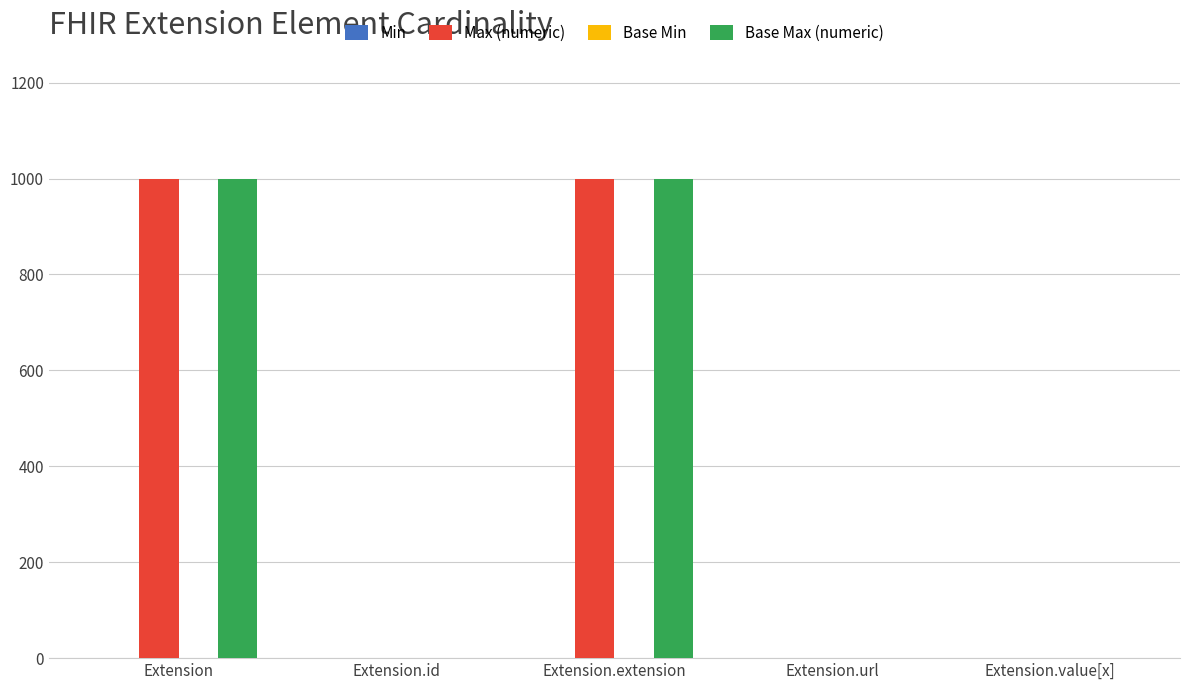

What is the total value across all series at Extension.extension?

1998